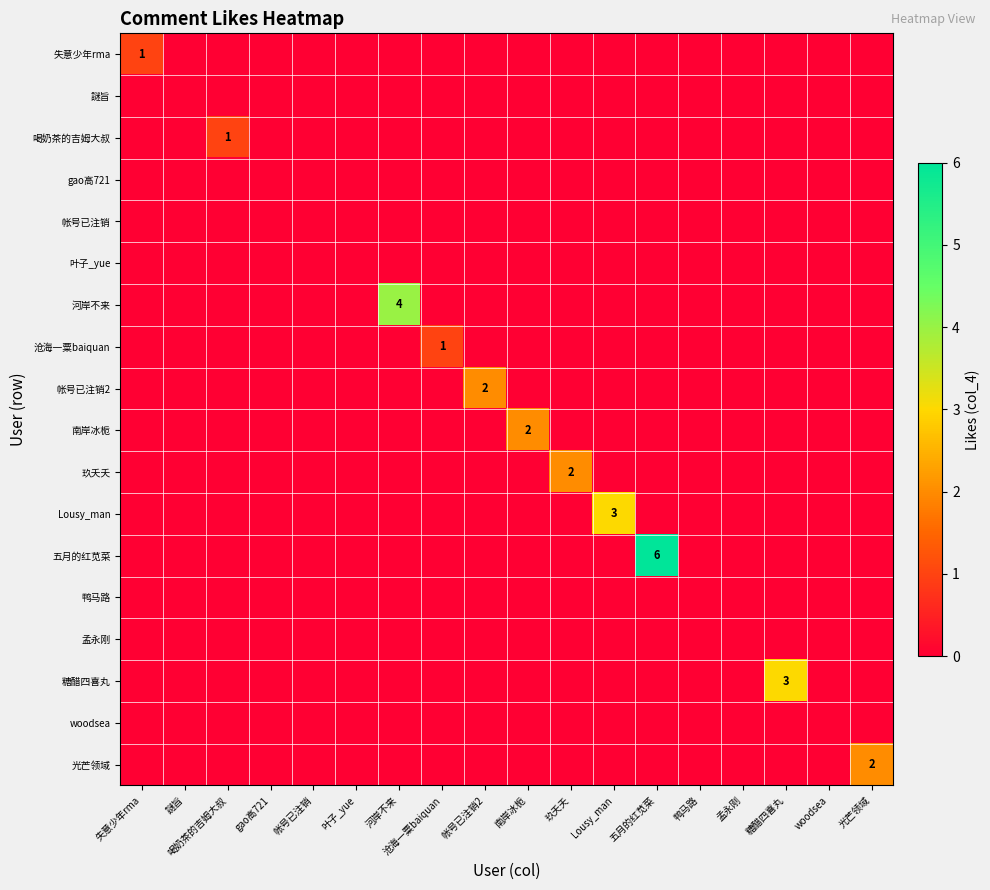

List the labels in order of 孟永刚 value, largest first.

失意少年rma, 謎旨, 喝奶茶的吉姆大叔, gao高721, 帐号已注销, 叶子_yue, 河岸不来, 沧海一粟baiquan, 帐号已注销2, 南岸冰栀, 玖夭夭, Lousy_man, 五月的红苋菜, 鸭马路, 孟永刚, 糖醋四喜丸, woodsea, 光芒领域